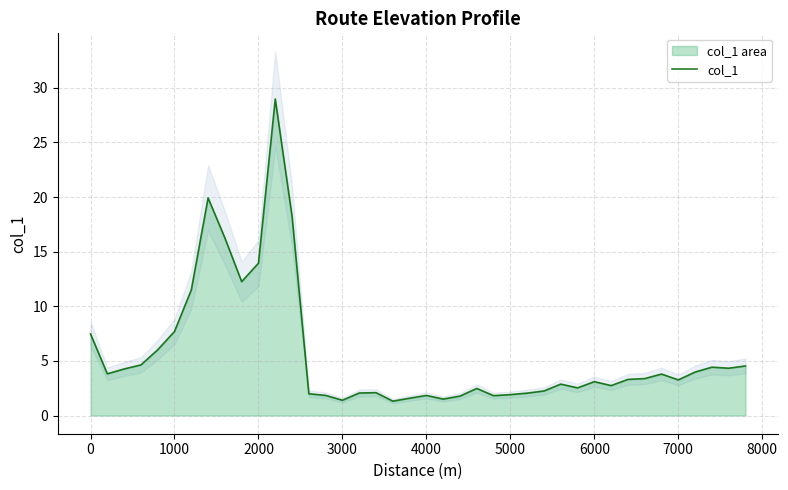

Reading left to right, extract all data points from this chart.

7.5	3.8	4.3	4.6	6.0	7.7	11.5	19.9	16.3	12.3	13.9	29.0	18.2	2.0	1.8	1.4	2.1	2.1	1.3	1.6	1.8	1.5	1.8	2.5	1.8	1.9	2.0	2.2	2.9	2.5	3.1	2.7	3.3	3.4	3.8	3.3	4.0	4.4	4.3	4.5